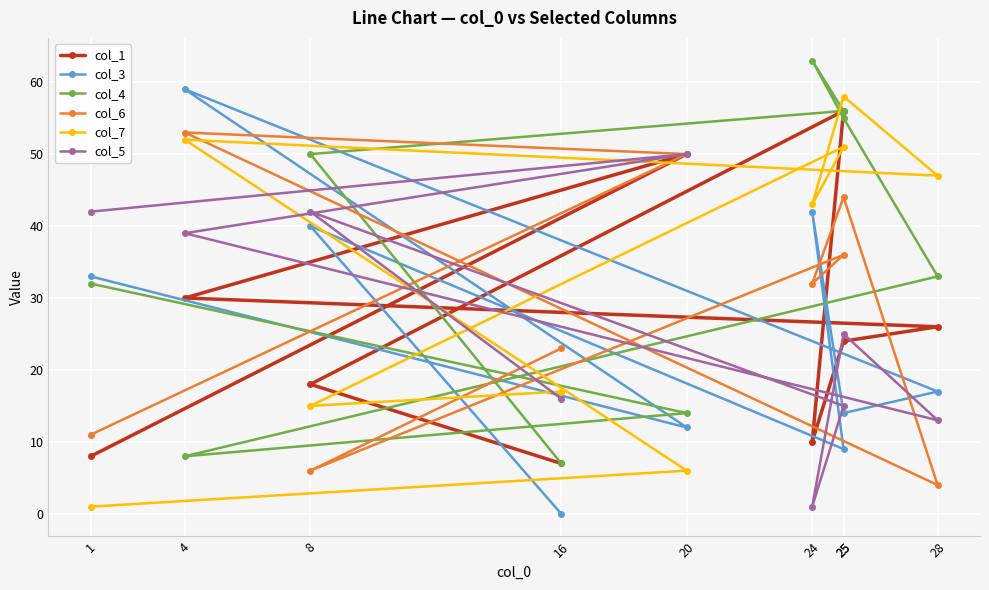

What is the difference between the col_5 values at 25 and 1?

27